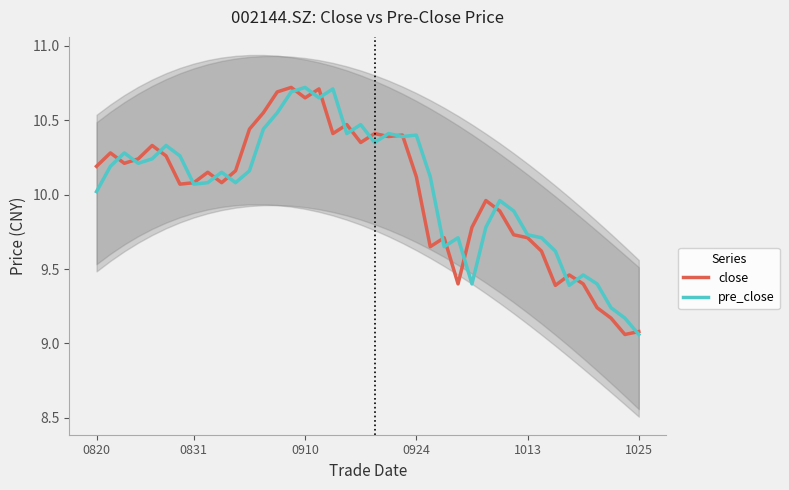

What is the sum of all close values?

400.6